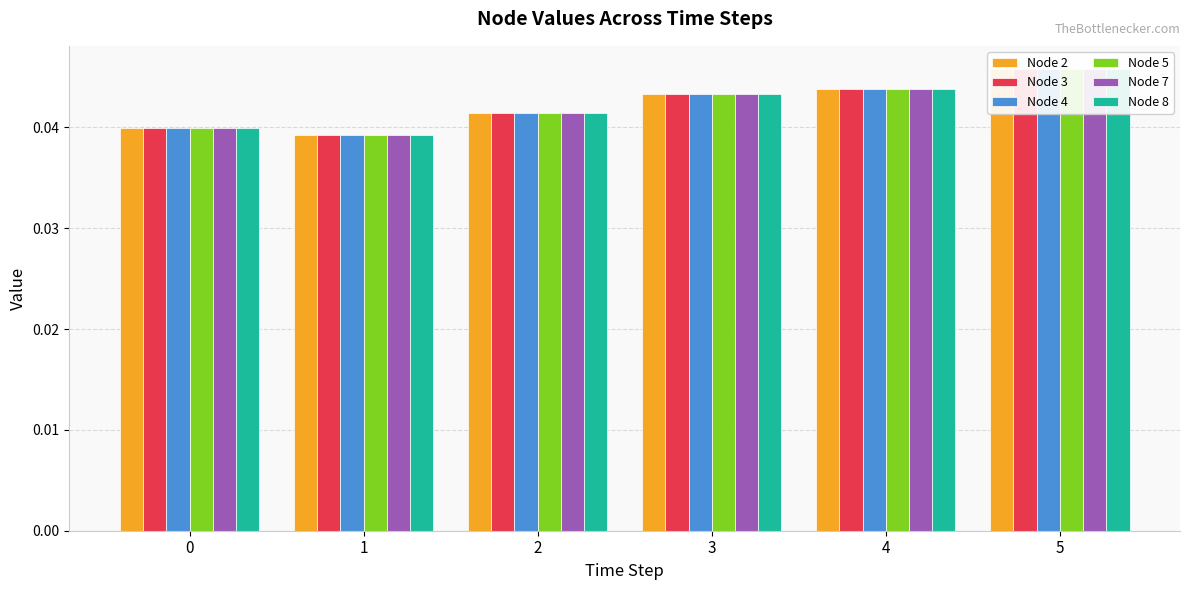

Which series changed the most between 2 and 4?

Node 2